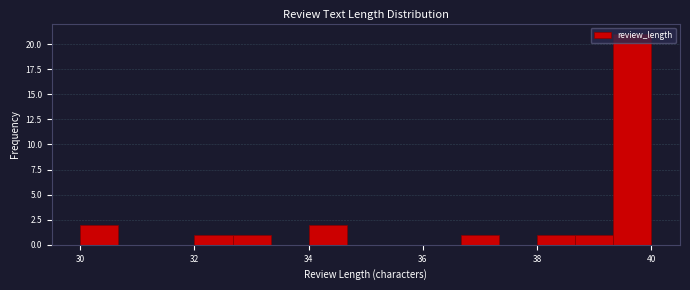

Around what value on the x-axis is the tallest bar? Give the approximate position of its centre, as read against the axis.

39.6